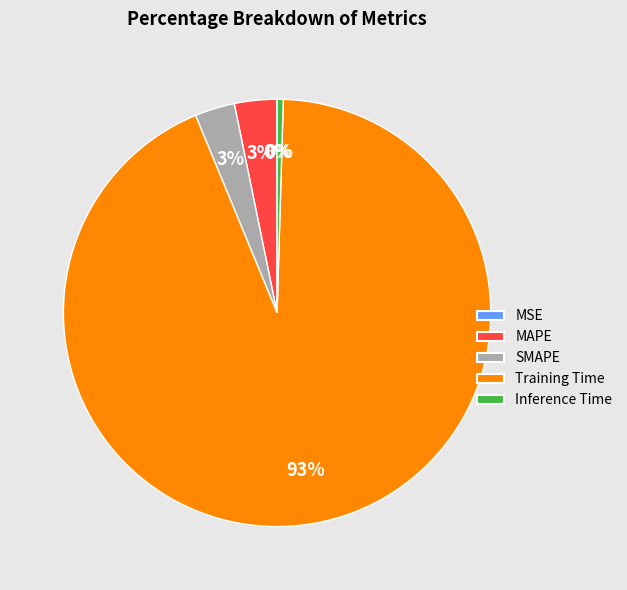

Does Training Time account for over 50% of the chart?

Yes